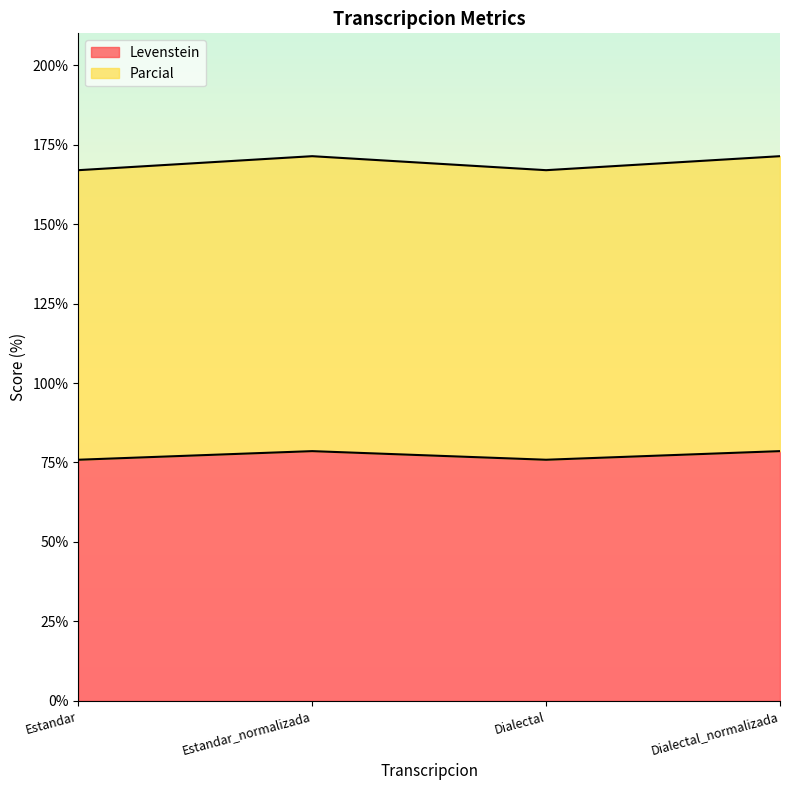

What is the sum of all Levenstein values?

308.9